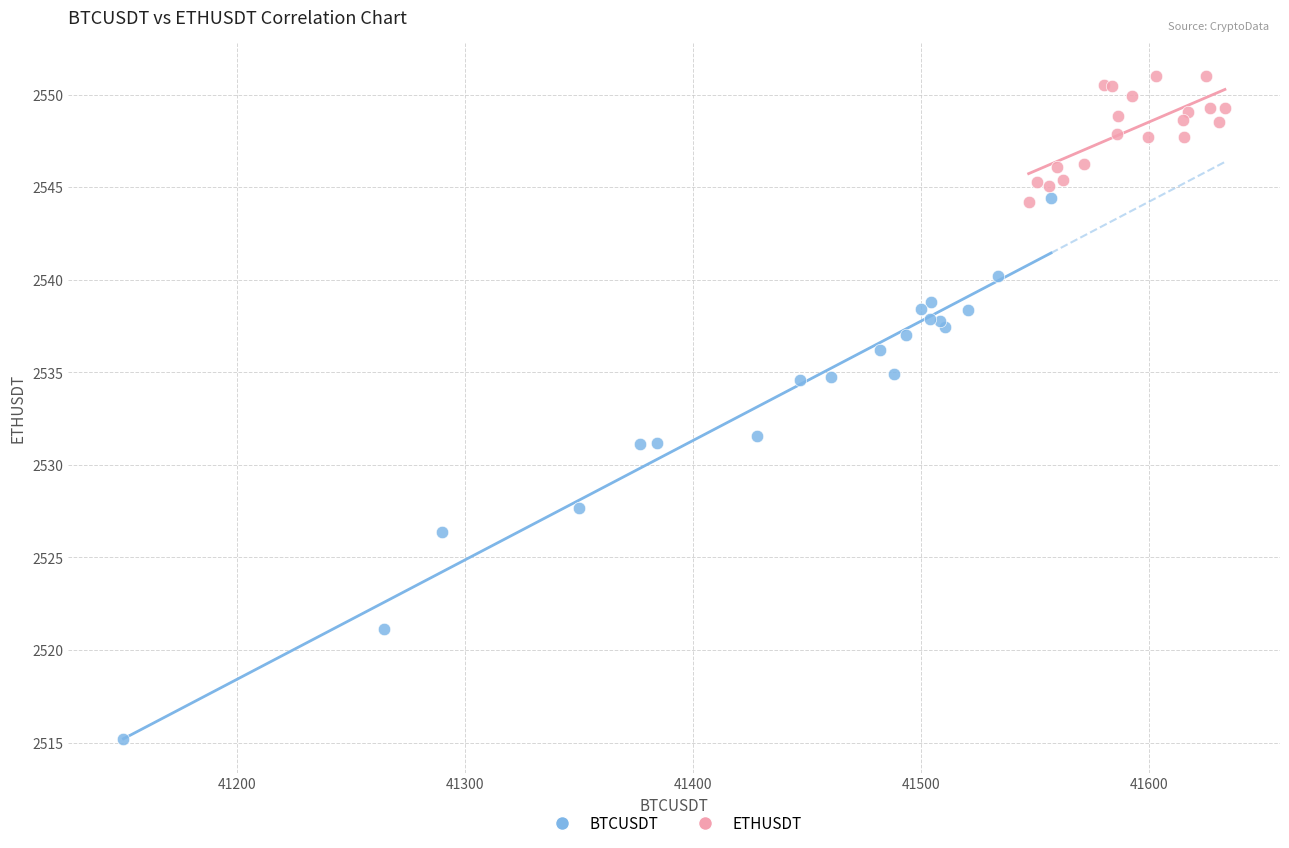

Which series contains the lowest Y value?

BTCUSDT